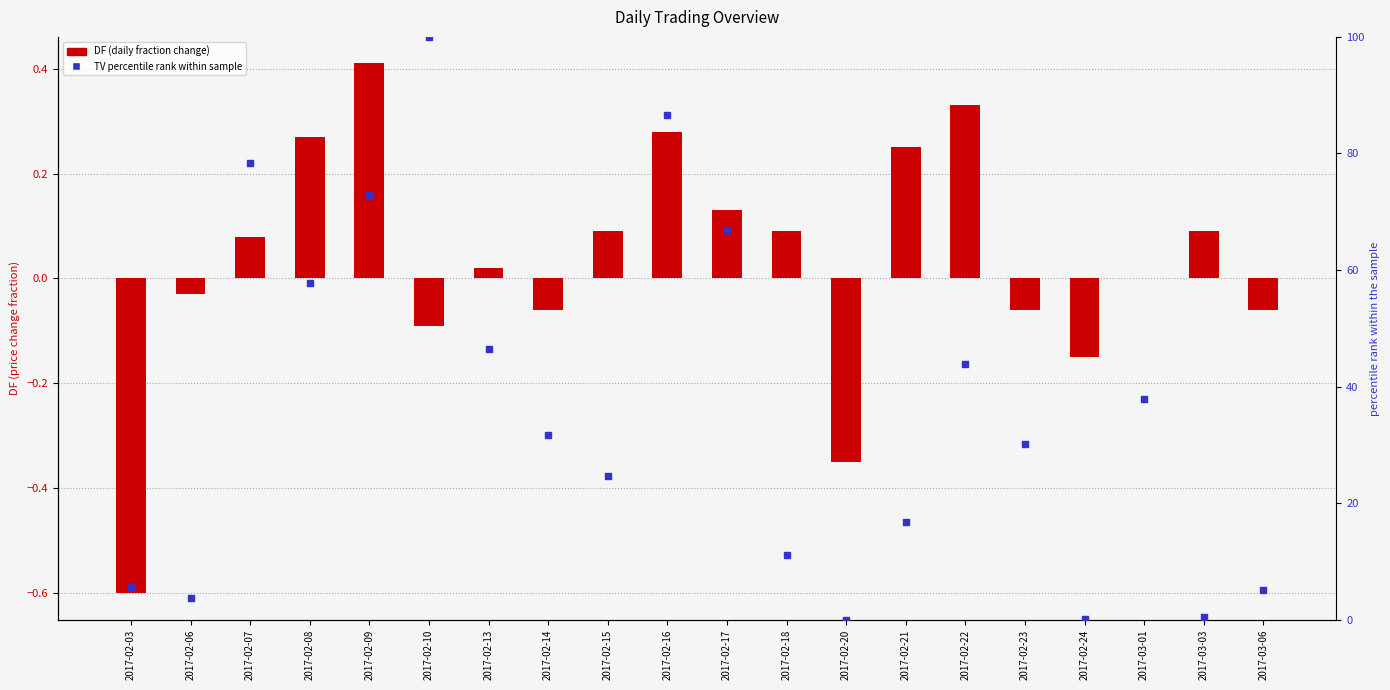

Is the value of DF (log ratio) at 2017-03-06 greater than the value of TV percentile rank at 2017-02-24?

No